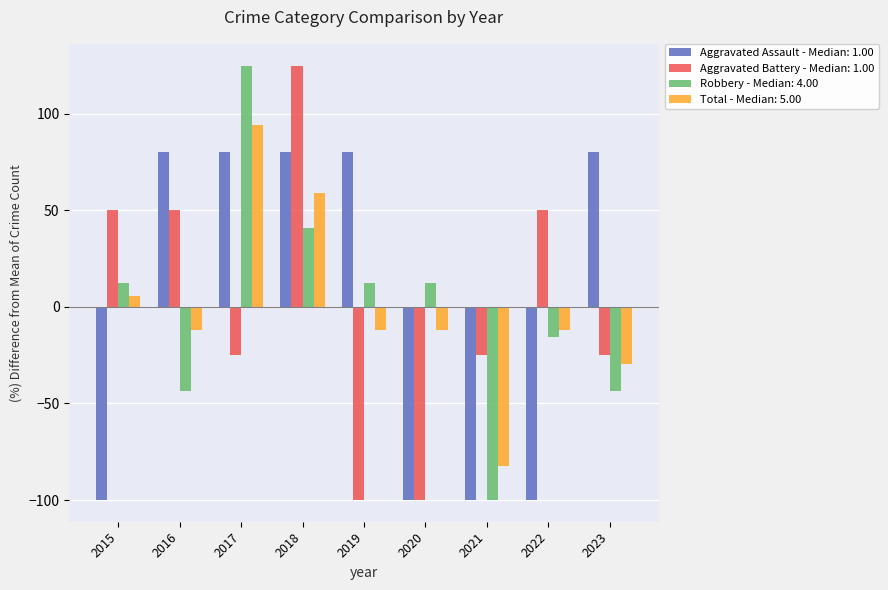

How many negative values does the Aggravated Battery - Median: 1.00 series have?

5